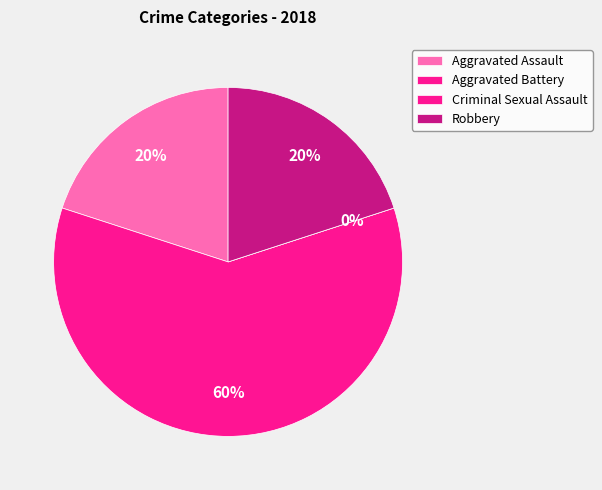

To the nearest percent, what is the average slice percentage?

25%